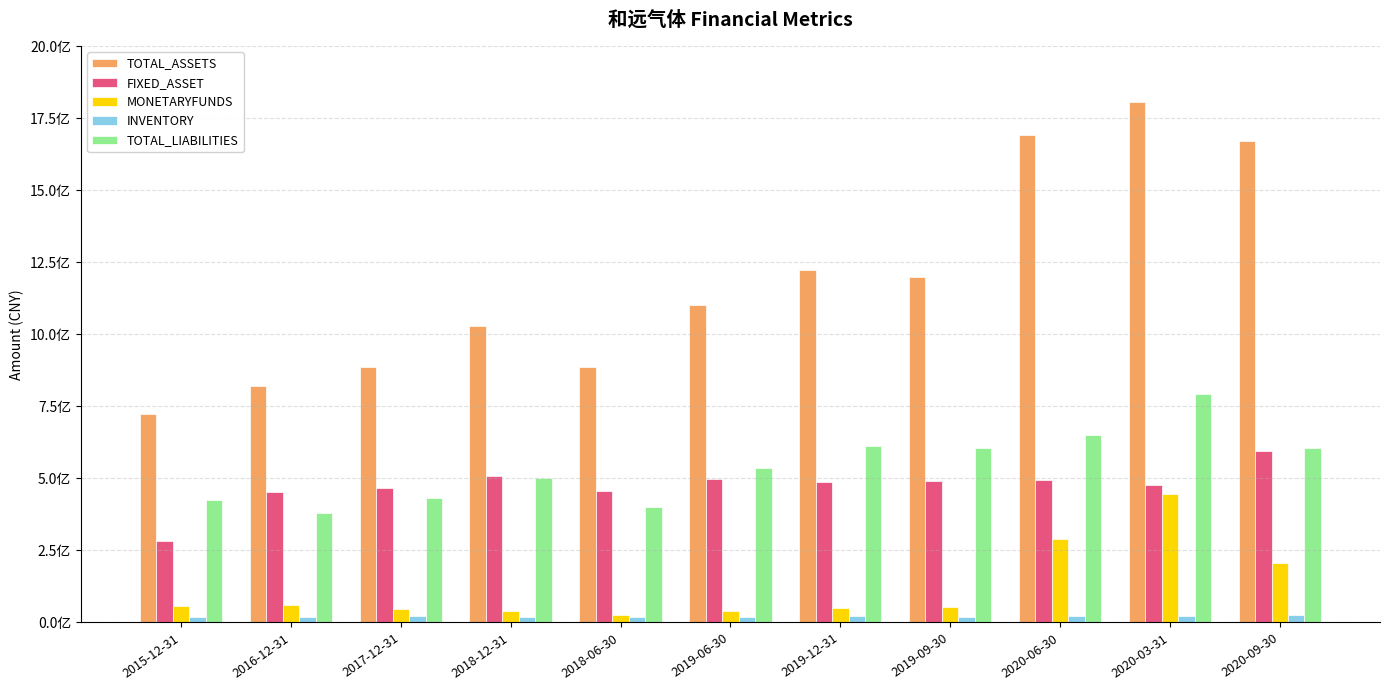

What is the greatest value displayed?

1807527048.8